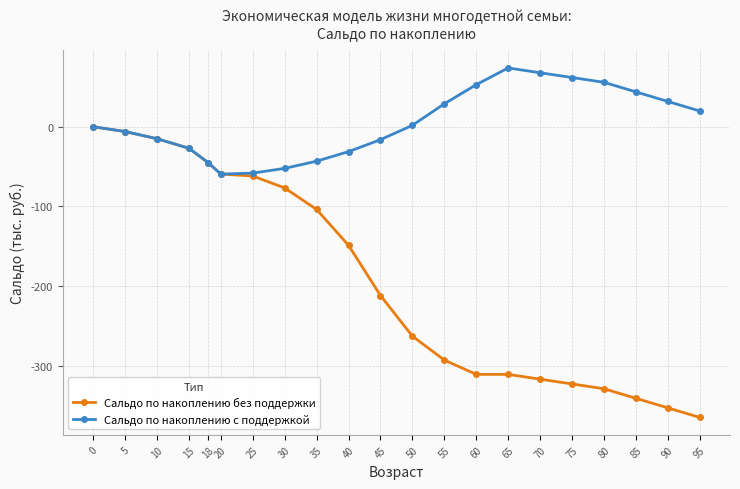

The value of Сальдо по накоплению без поддержки at 55 is -292.8. True or false?

True